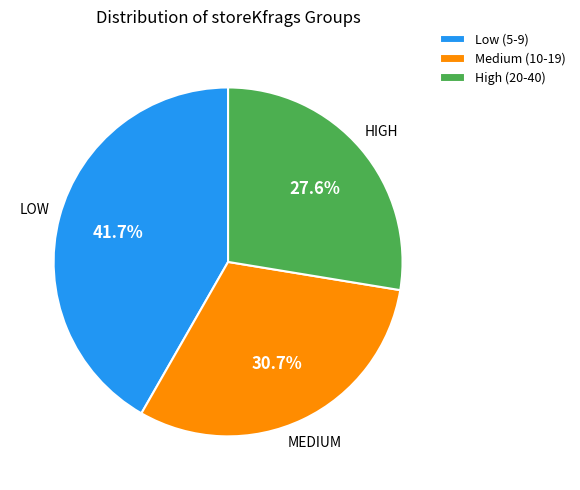

Do Medium (10-19) and High (20-40) together represent more than half of the pie?

Yes